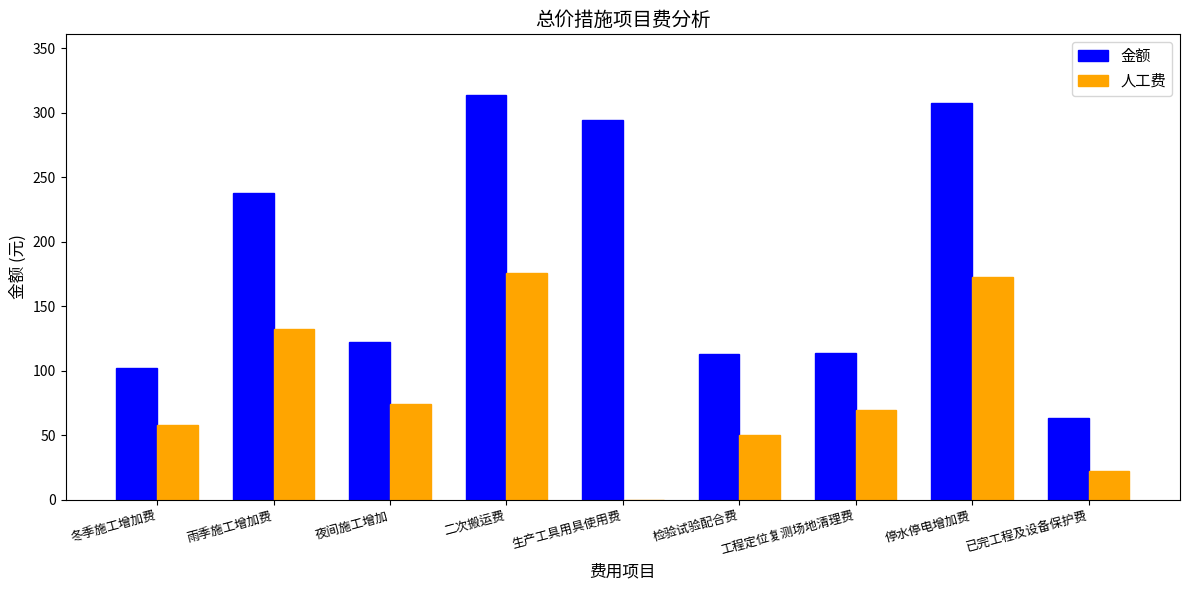

Which category has the highest value in the 人工费 series?

二次搬运费